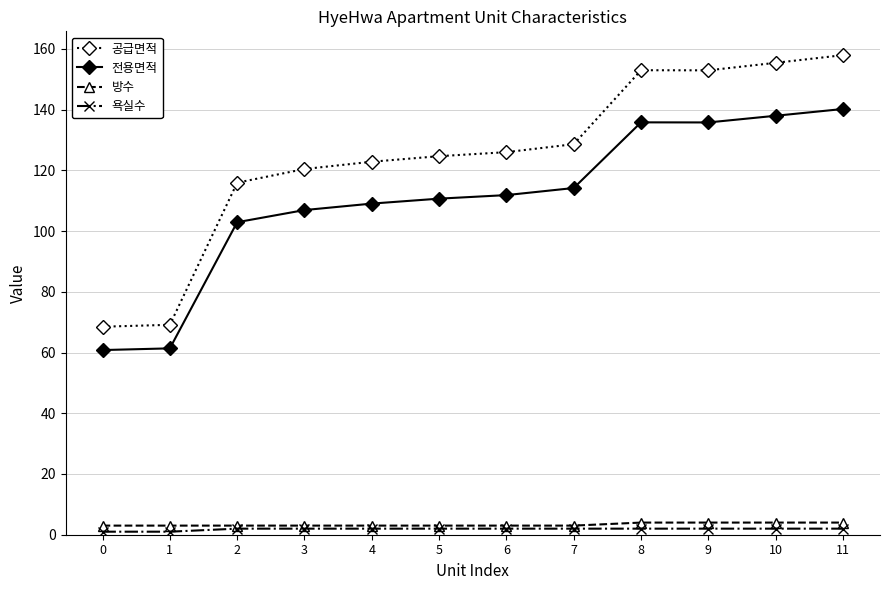

What is the difference between the maximum and second lowest values in the 욕실수 series?

1.0